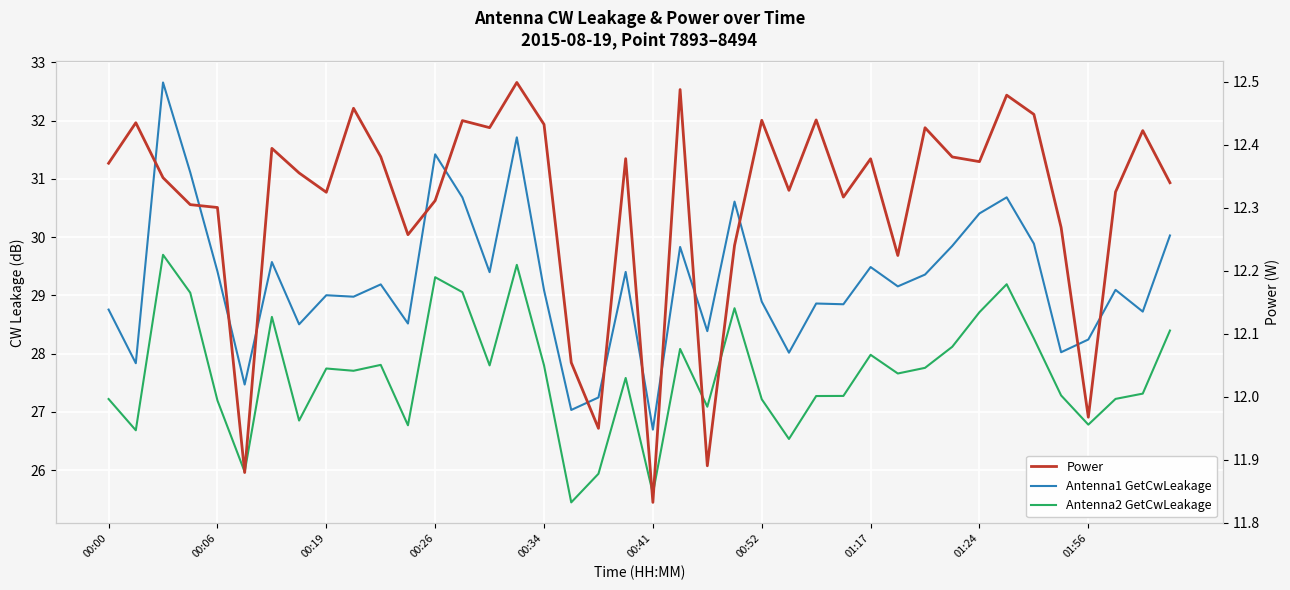

How many lines are shown in the chart?

3